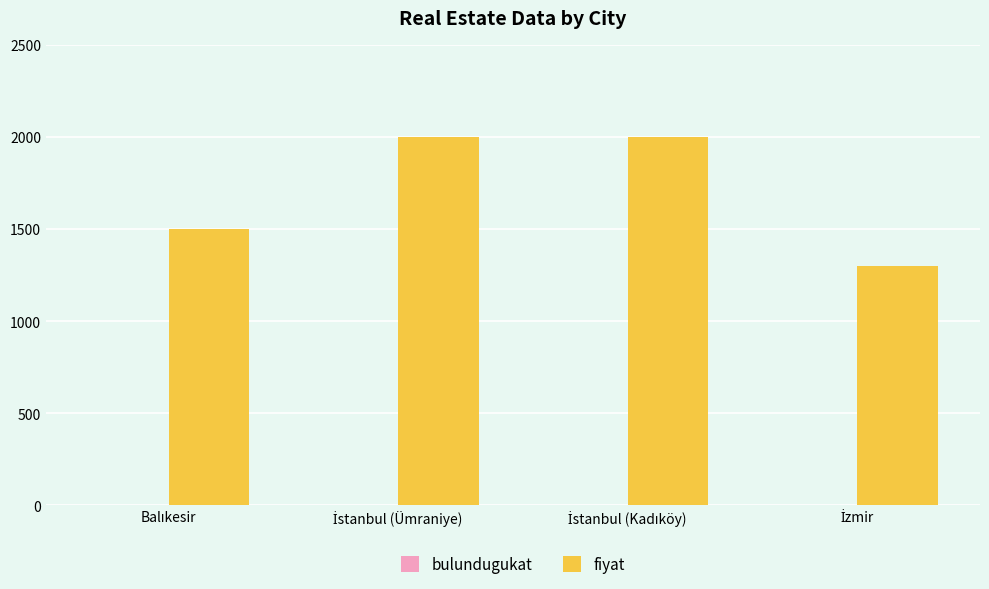

Which series has the largest total across all categories?

fiyat